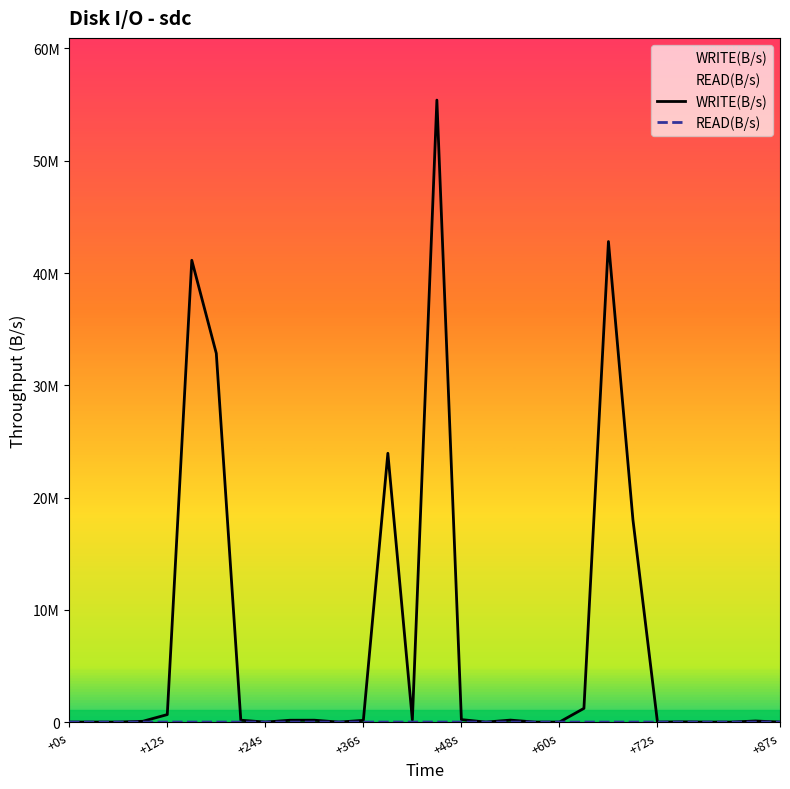

How many positive values does the WRITE(B/s) series have?

18